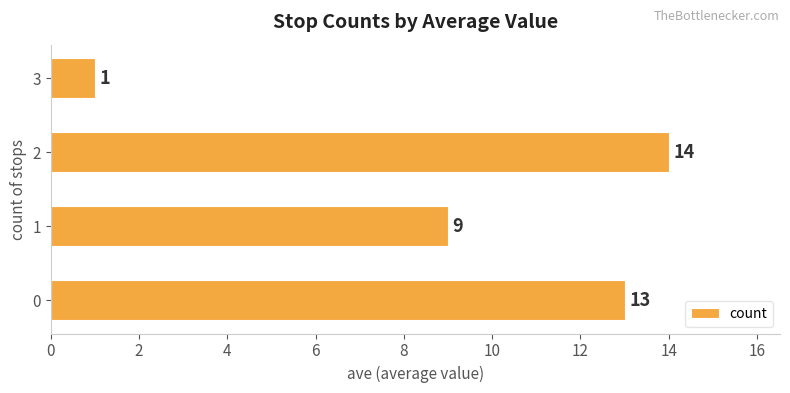

Are the bars grouped side by side (vs. stacked)?

No